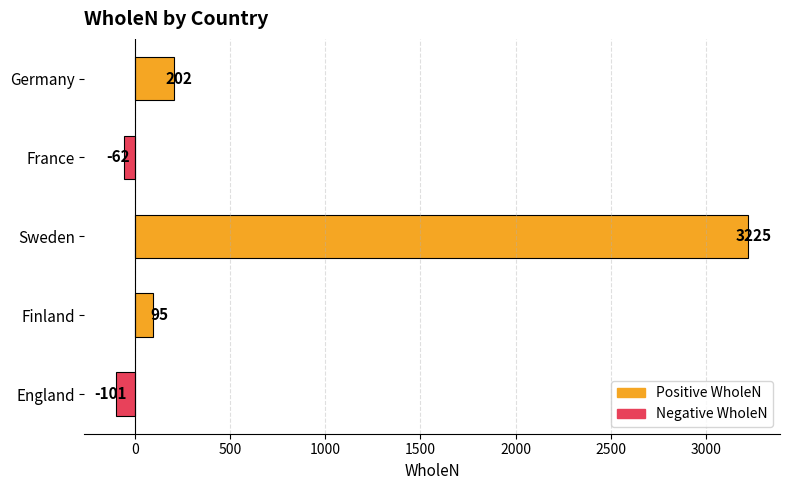

The value at France is -105. True or false?

False